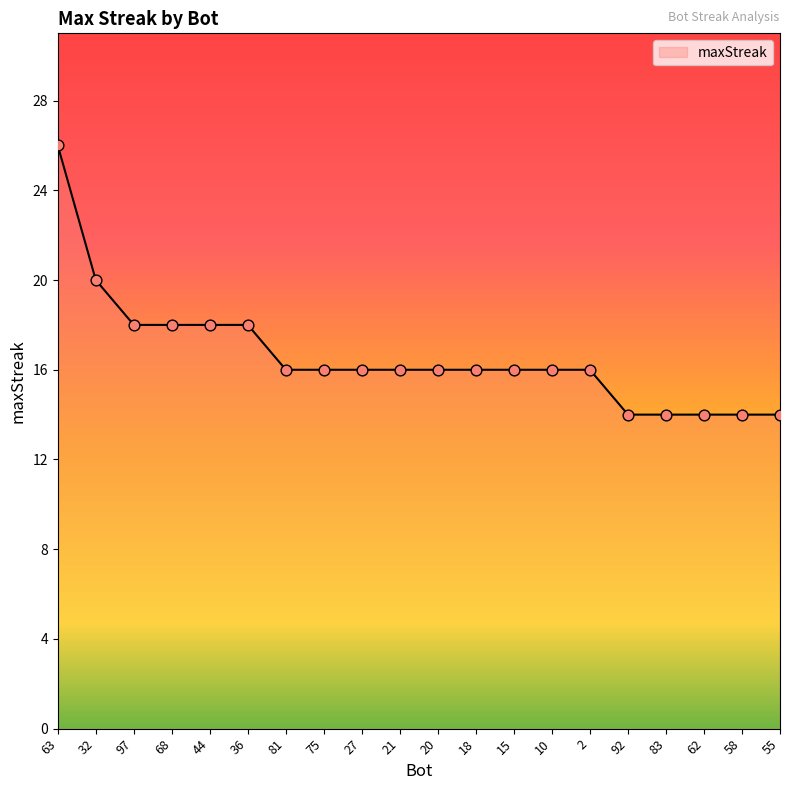

Between 27 and 55, which is larger?

27